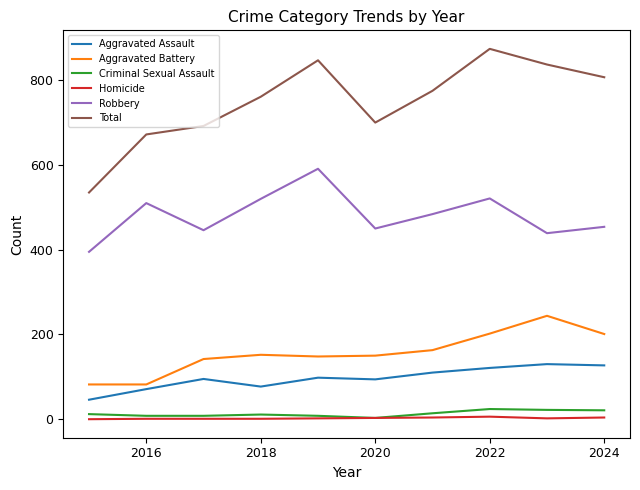

What is the highest value of the Total series?

874